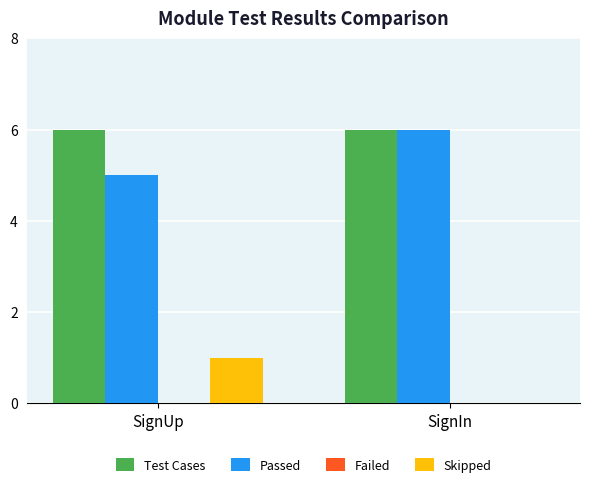

Reading left to right, list all the values displayed in this chart.

Test Cases: SignUp=6	SignIn=6
Passed: SignUp=5	SignIn=6
Skipped: SignUp=1	SignIn=0